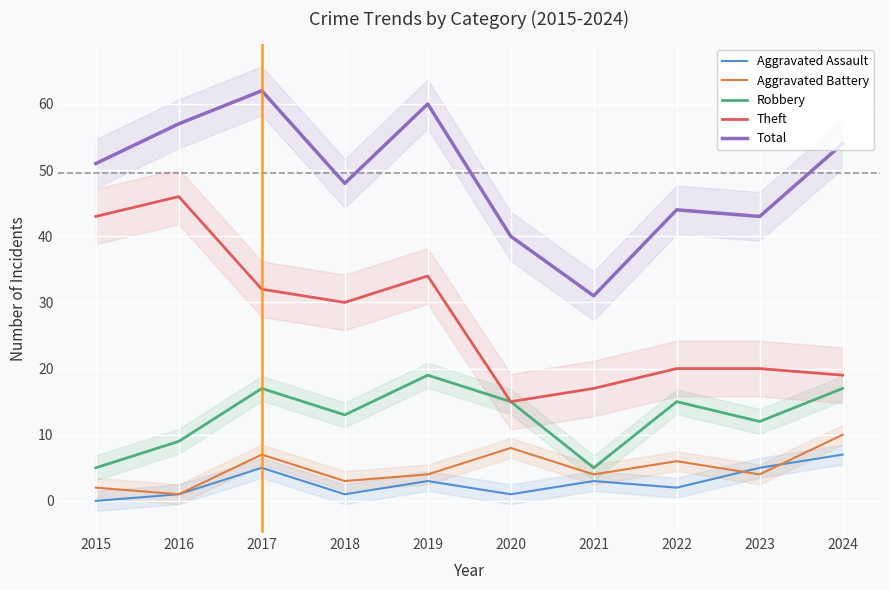

What is the difference between the maximum and minimum values in the Total series?

31